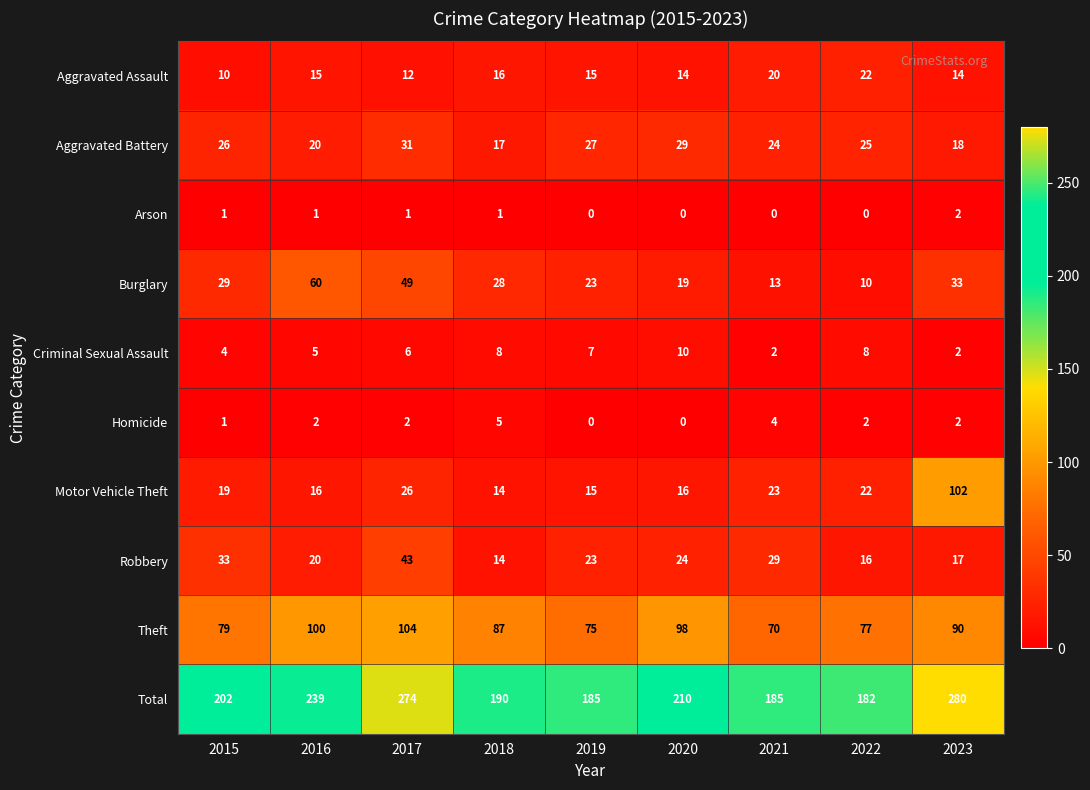

How many values in Arson are above zero?

5